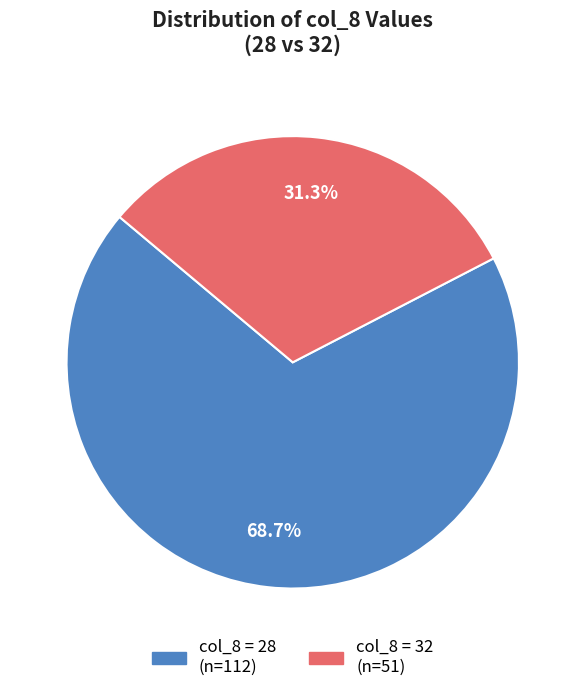

How many slices are in this pie chart?

2